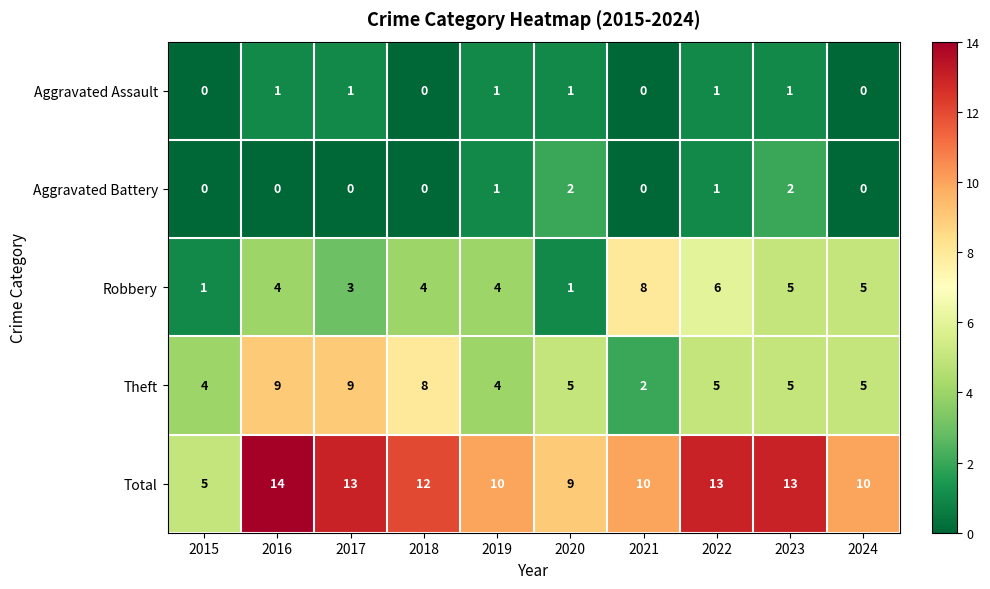

What is the difference between the Robbery values at 2021 and 2019?

4